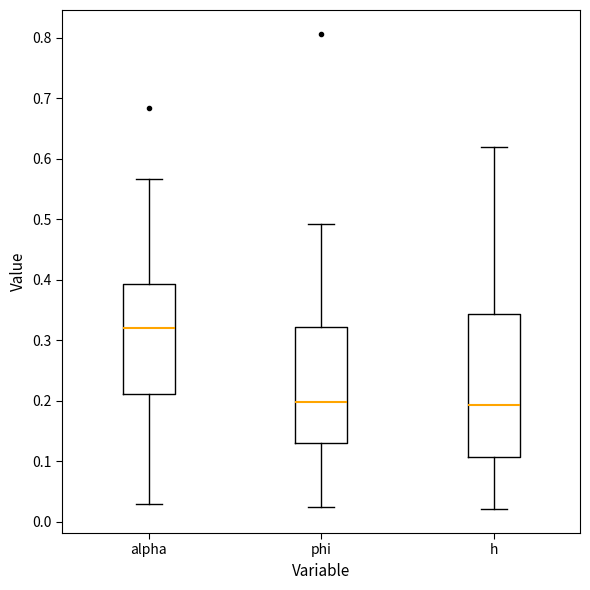

Reading left to right, transcribe this box plot: for each box, give where its median line is, the range the box spans, and where its two whiskers end, as read against the y-axis. The values are not printed on the chart, so give them approximately, as read against the axis.

alpha: median 0.32, box 0.21 to 0.39, whiskers 0.03 to 0.57
phi: median 0.20, box 0.13 to 0.32, whiskers 0.02 to 0.49
h: median 0.19, box 0.11 to 0.34, whiskers 0.02 to 0.62